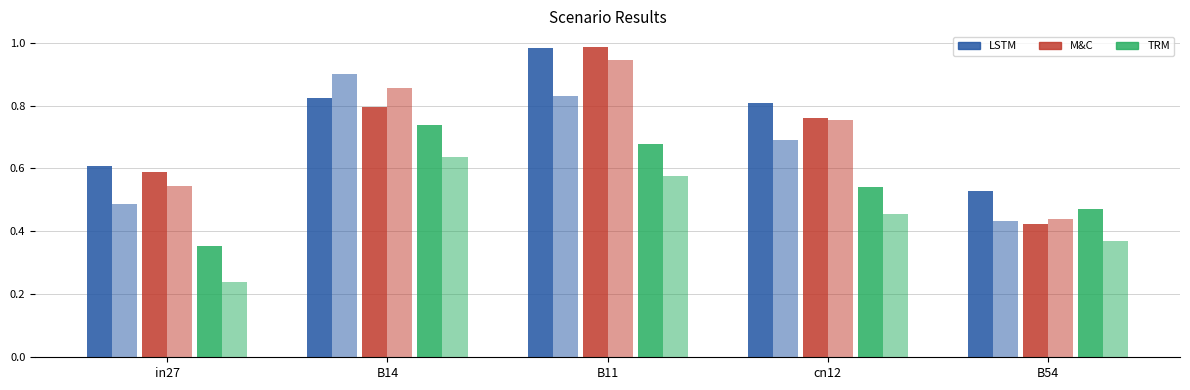

What is the value of the M&C bar at the 2nd from the left?

0.8